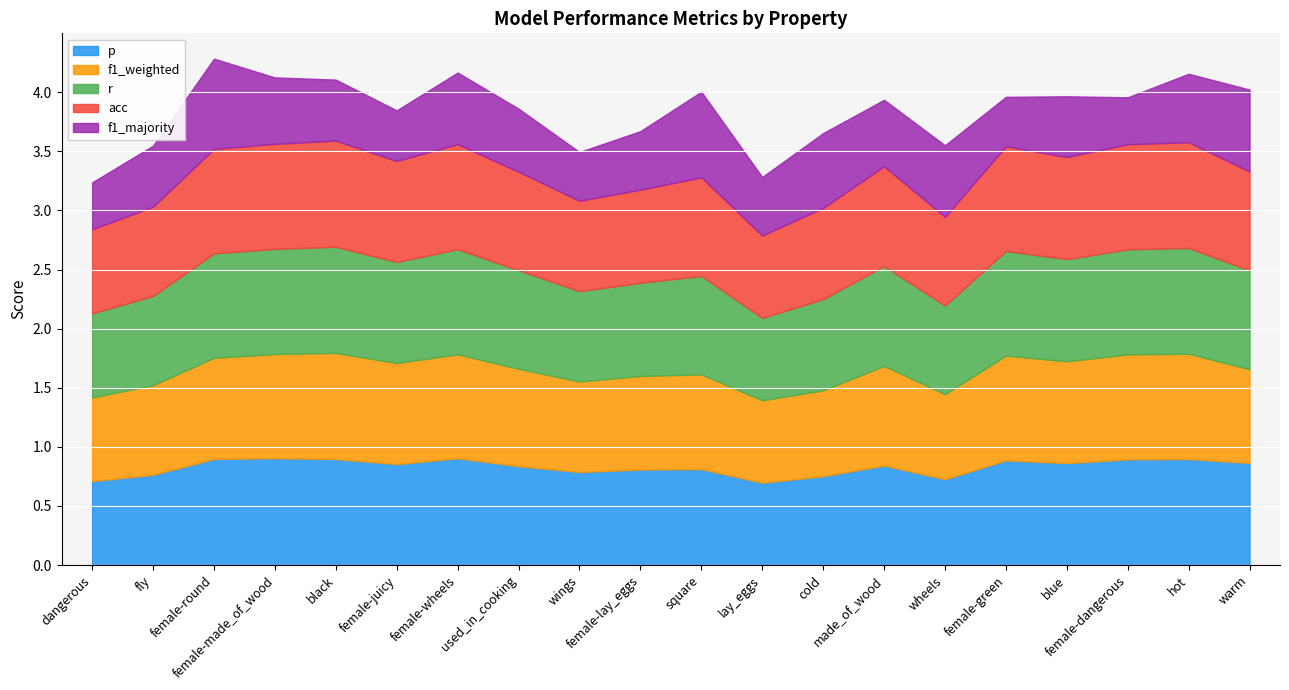

The p series shows 0.3 at made_of_wood. True or false?

False